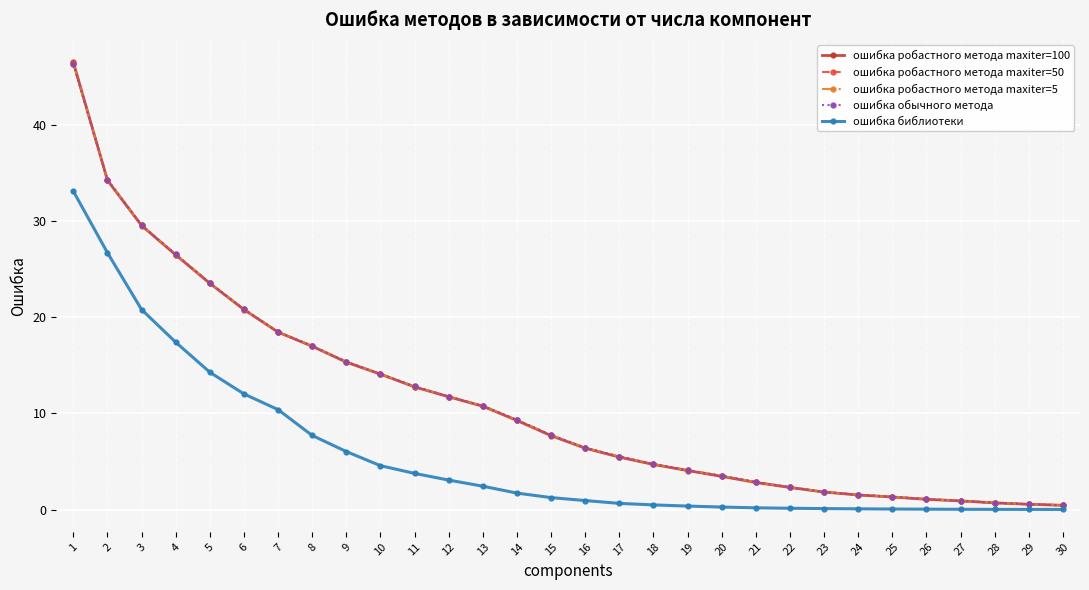

What is the average value of the ошибка робастного метода maxiter=100 series?

11.2